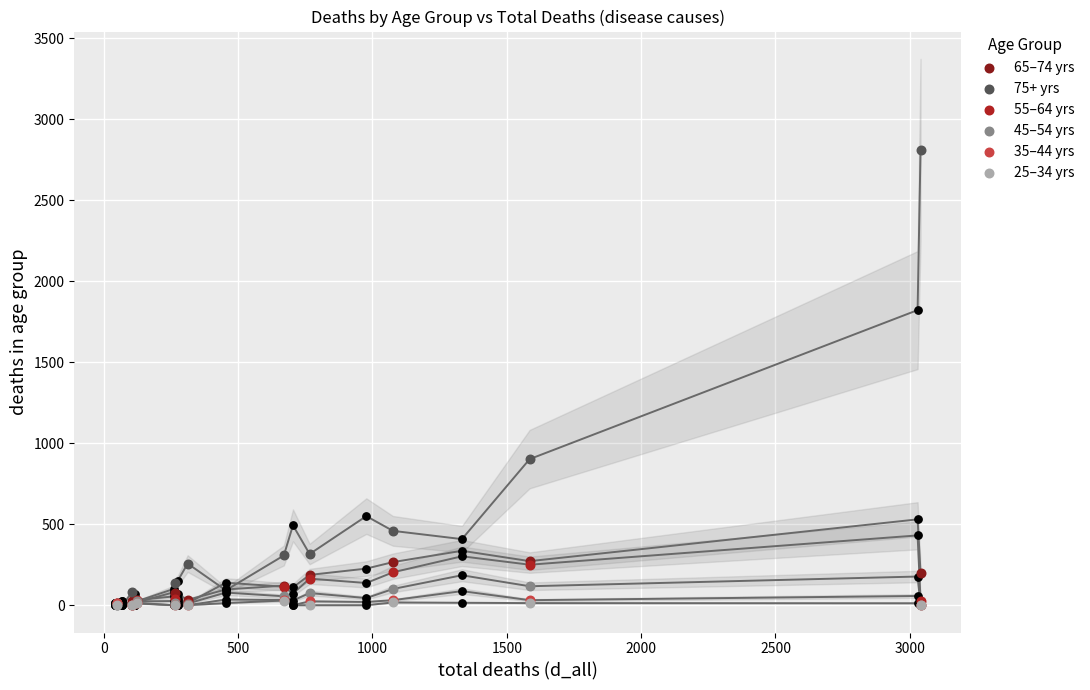

What are all the series names shown in the legend?

65–74 yrs, 75+ yrs, 55–64 yrs, 45–54 yrs, 35–44 yrs, 25–34 yrs